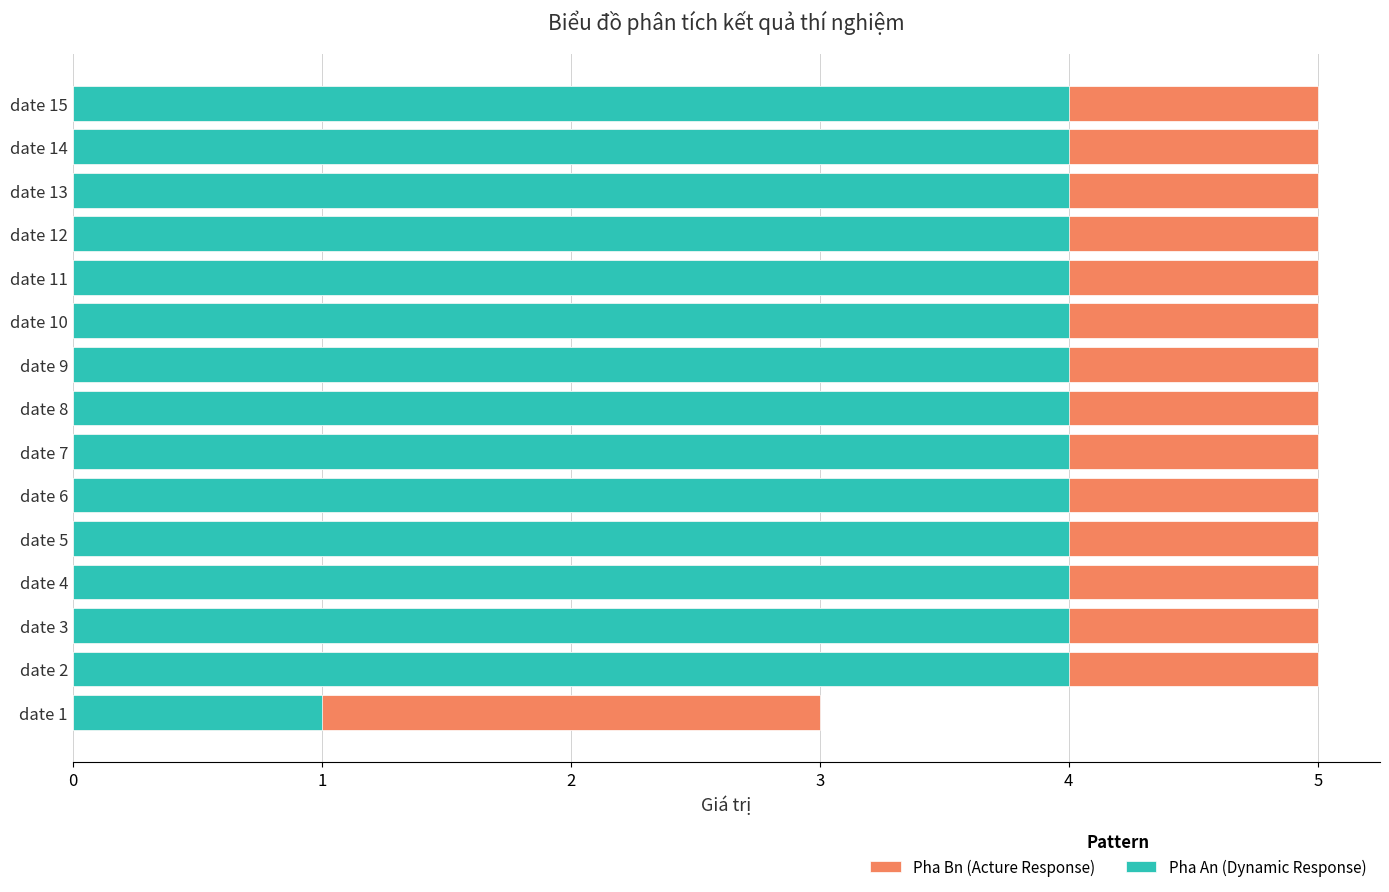

What are all the series names shown in the legend?

Pha Bn (Acture Response), Pha An (Dynamic Response)